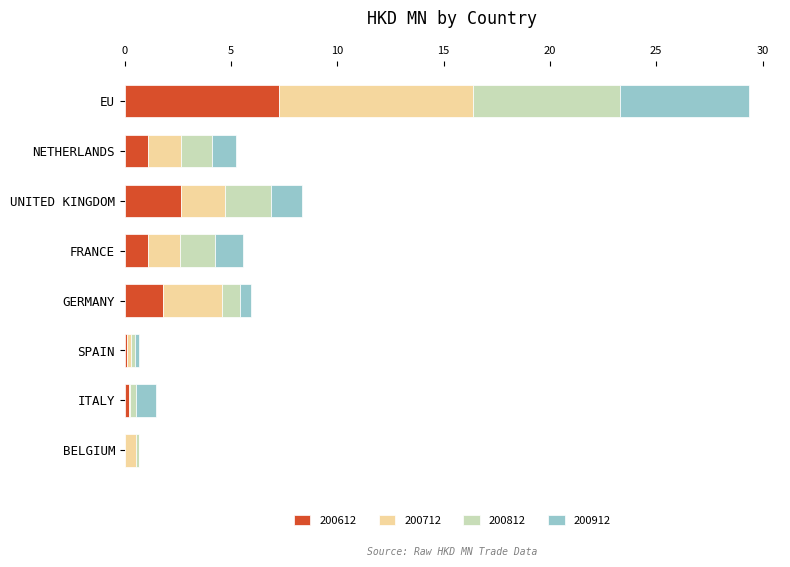

At which category is the sum across all series the highest?

EU